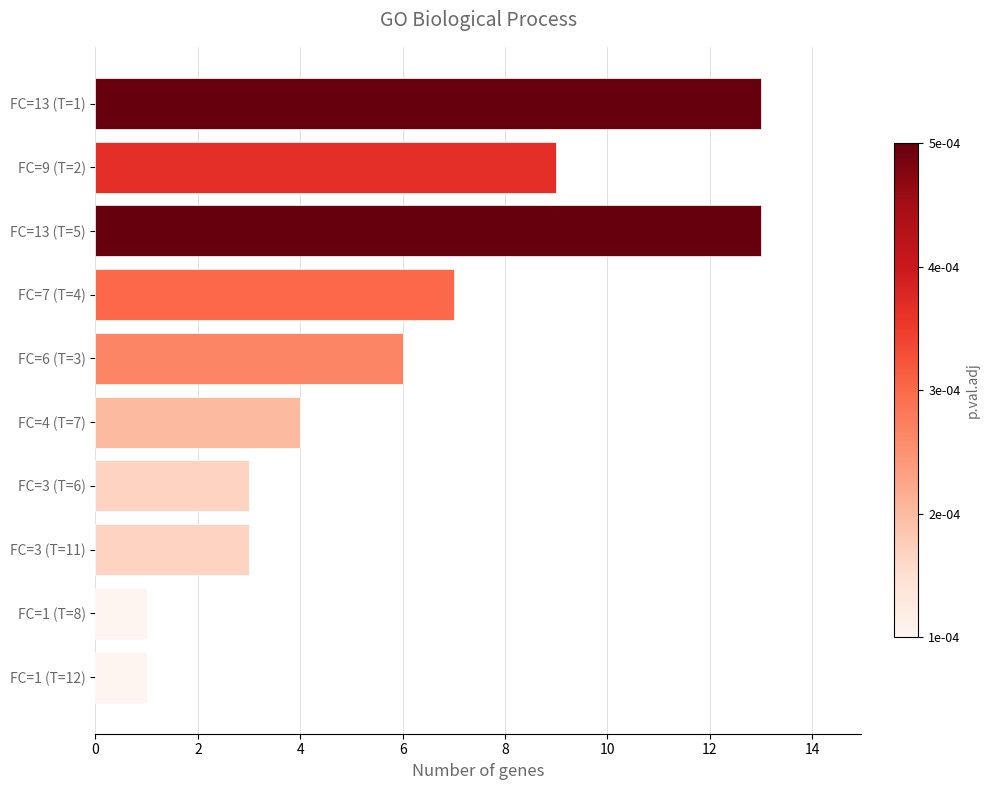

Are the bars horizontal?

Yes